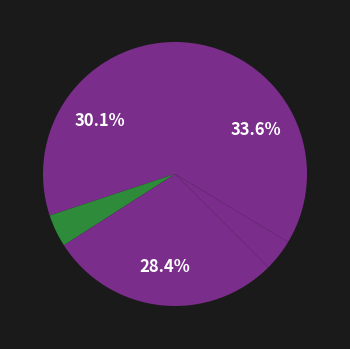

How many slices are in this pie chart?

5